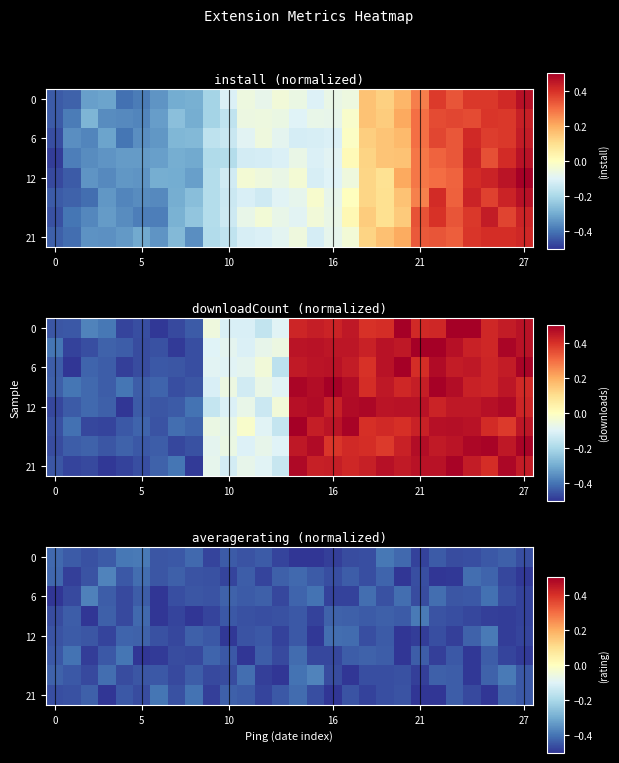

What is the total value across all series at 10?

-3.6